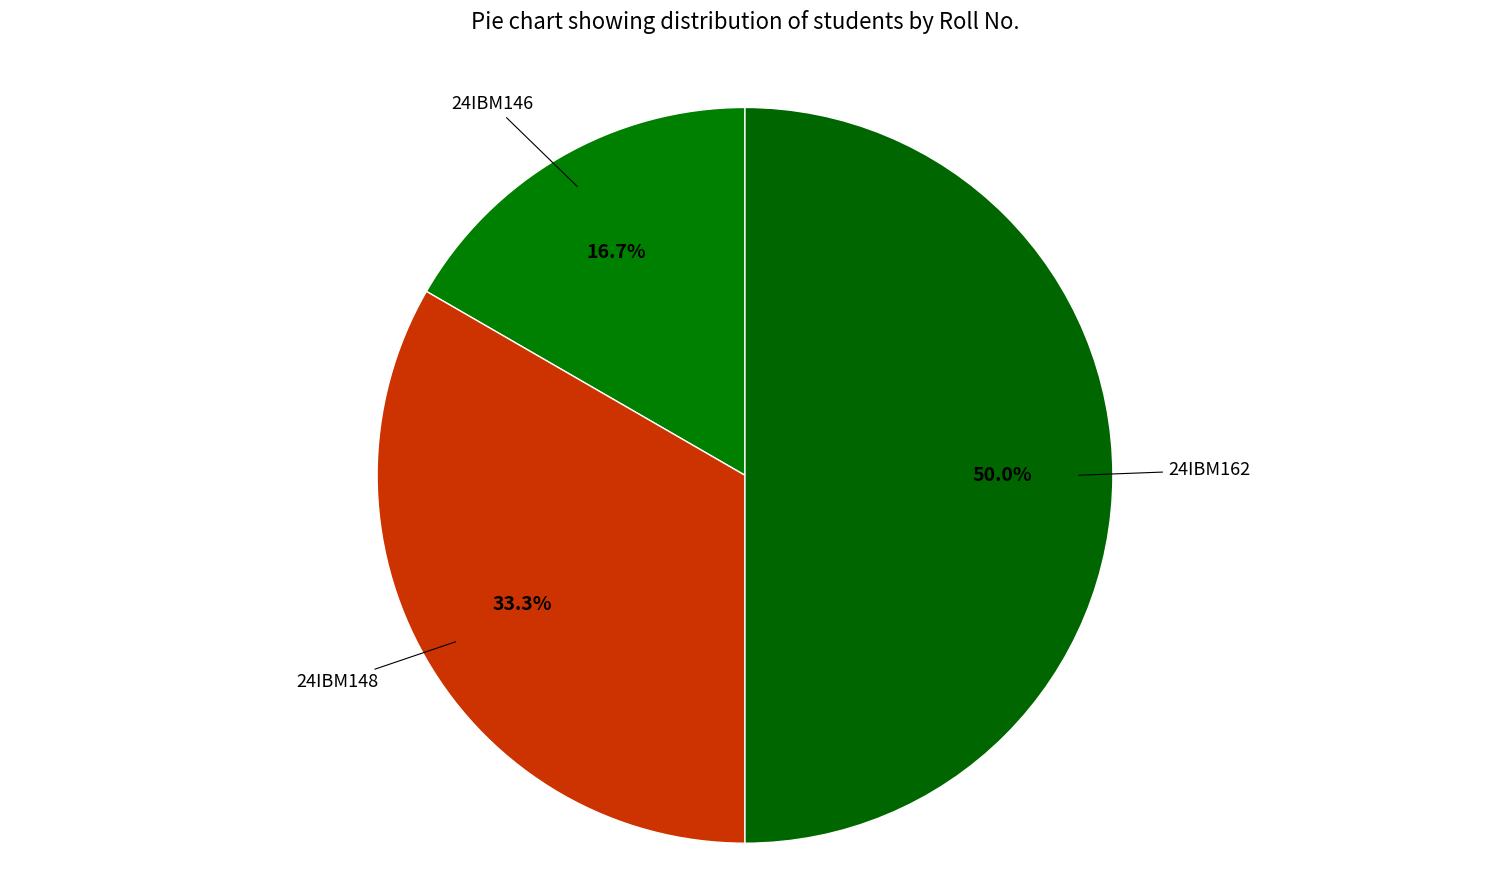

How many segments does this pie chart have?

3